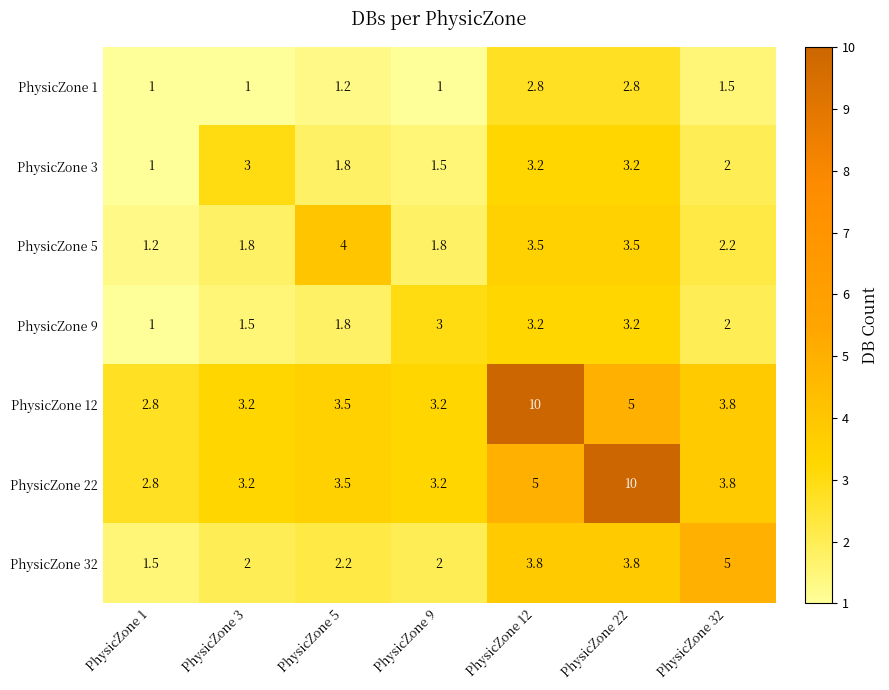

What is the difference between the highest and lowest values at PhysicZone 5?

2.8